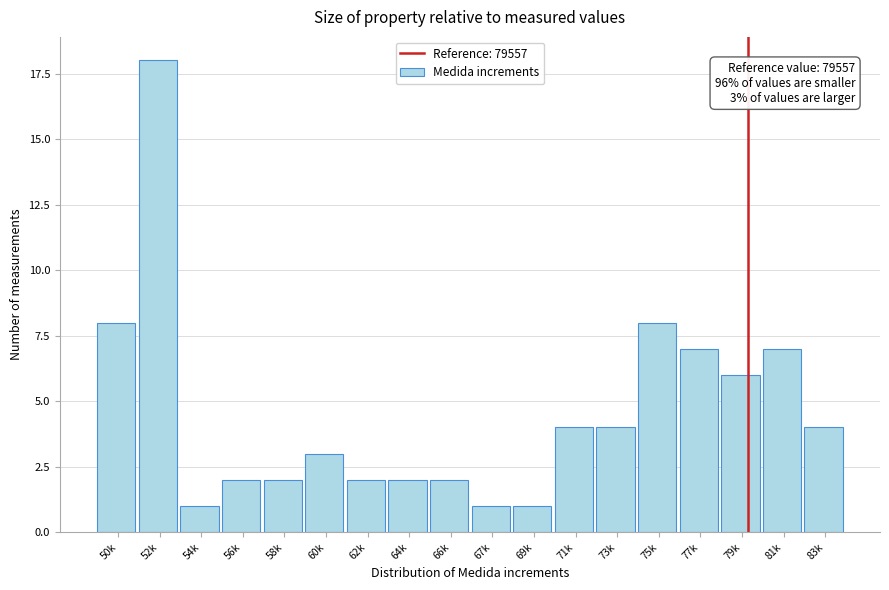

Reading left to right, transcribe all the data shown in this chart.

50k=8	52k=18	54k=1	56k=2	58k=2	60k=3	62k=2	64k=2	66k=2	67k=1	69k=1	71k=4	73k=4	75k=8	77k=7	79k=6	81k=7	83k=4